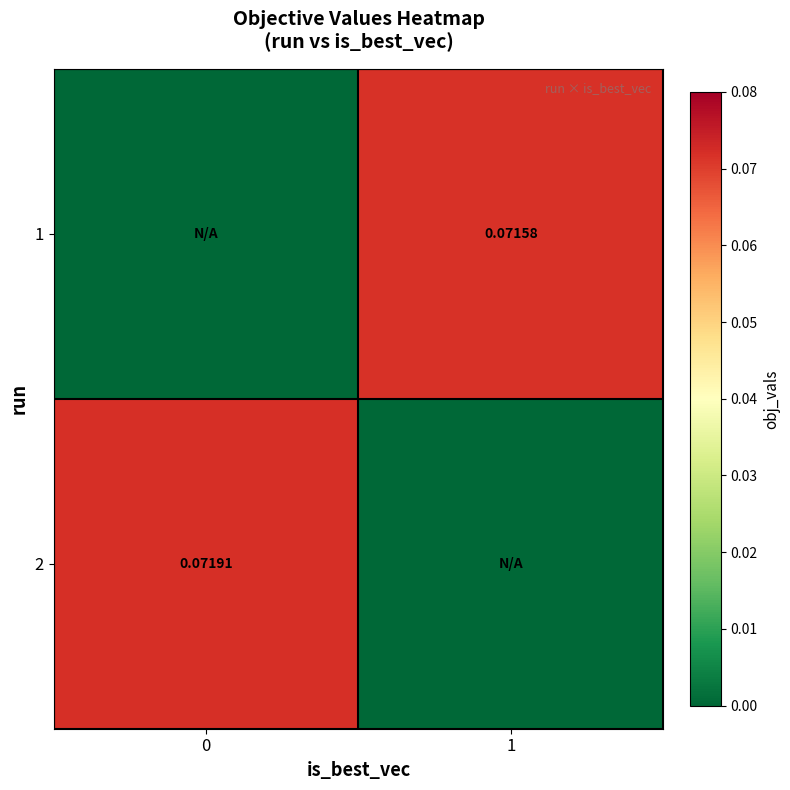

How many values in the 1 series exceed 0?

1